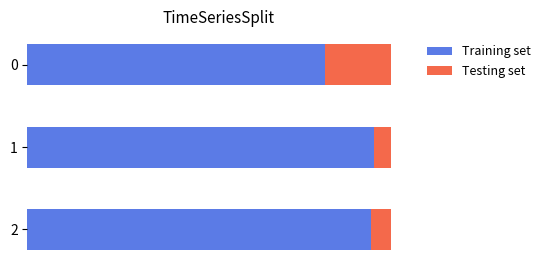

How many Training set values are between 0 and 1?

3